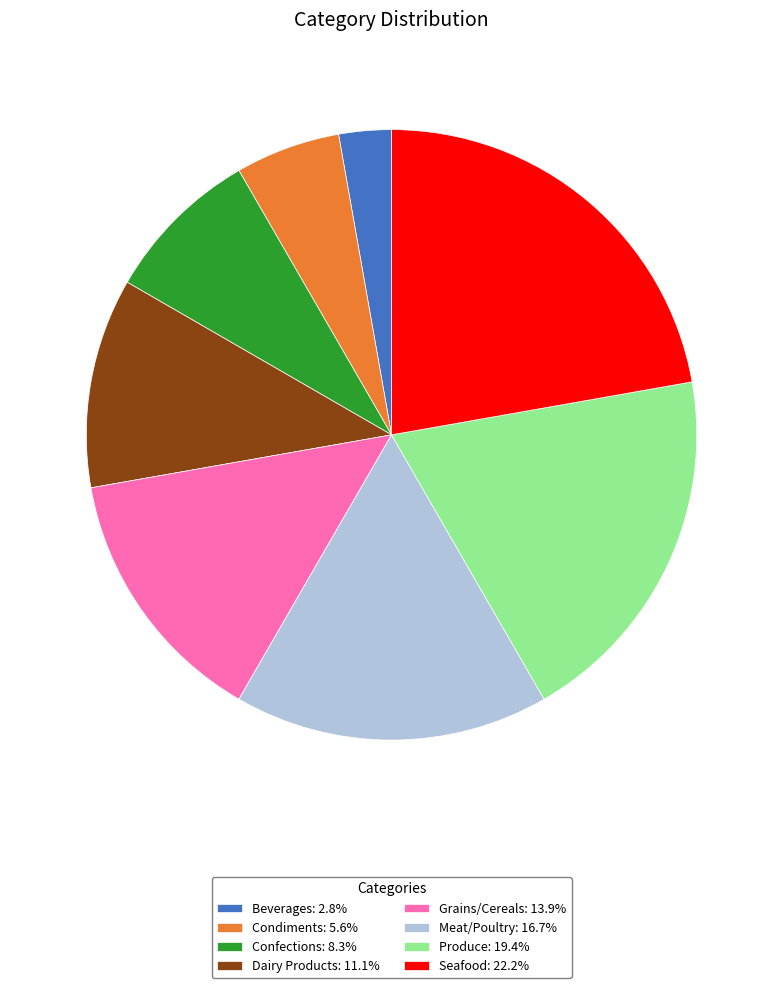

Which slice is the largest?

Seafood